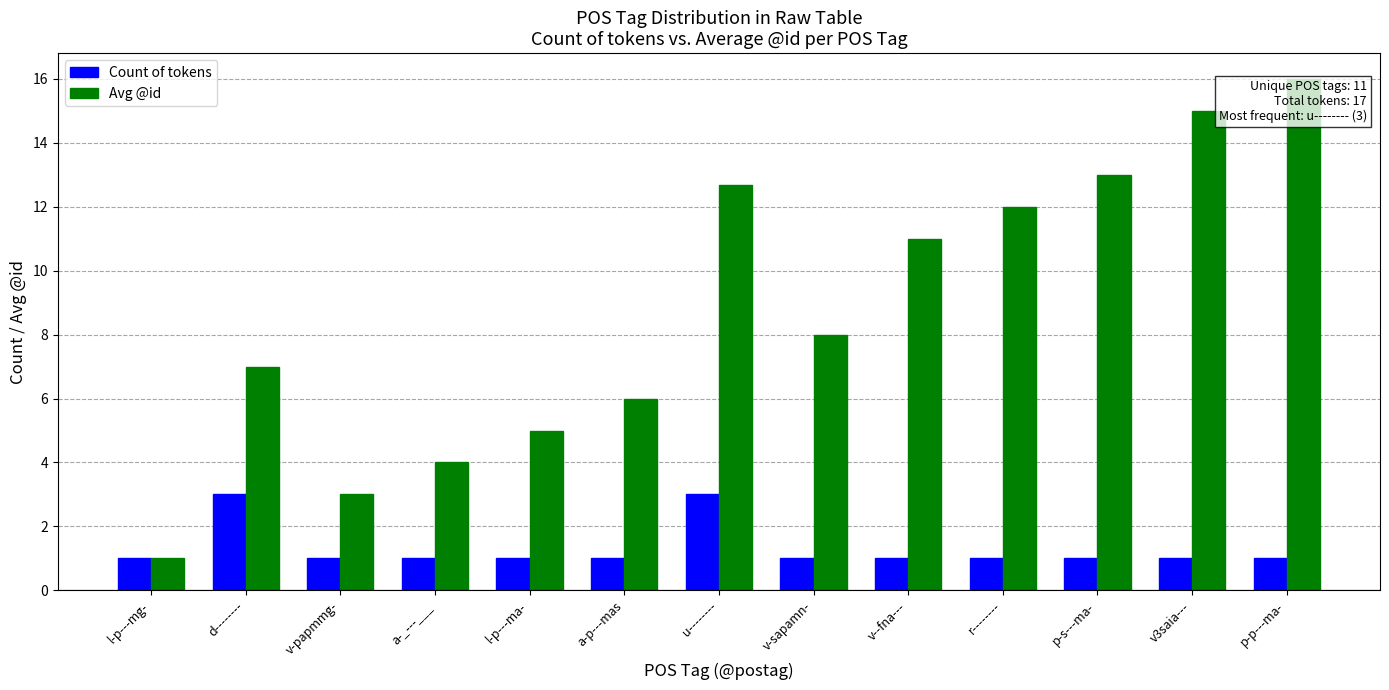

How many values in the Avg @id series are below 8?

6